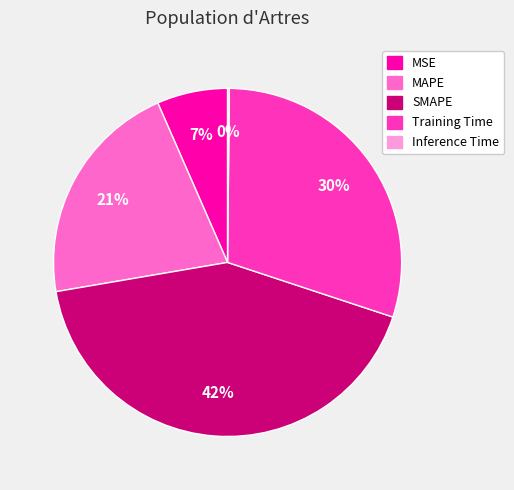

Which slice is the largest?

SMAPE